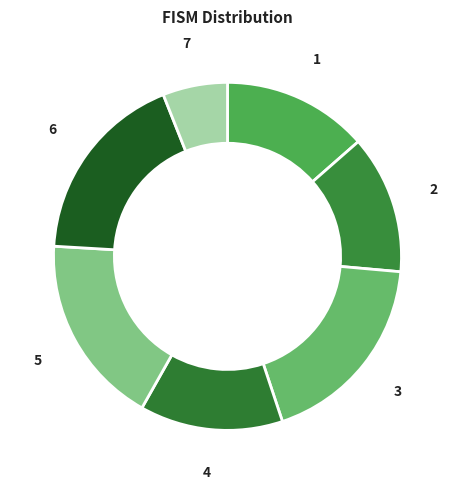

How many slices are in this pie chart?

7